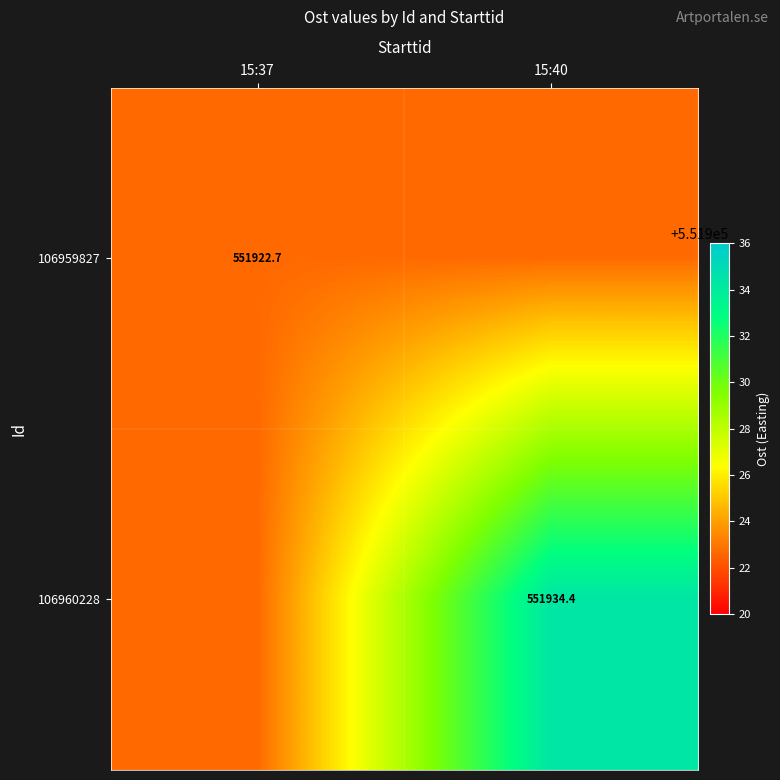

True or false: 106959827 has a value of 739849.0 at 15:40.

False